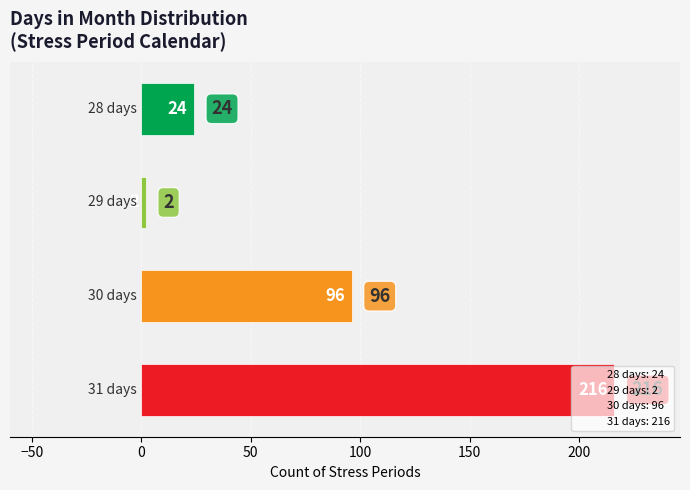

What is the difference between the second highest and minimum values?

94